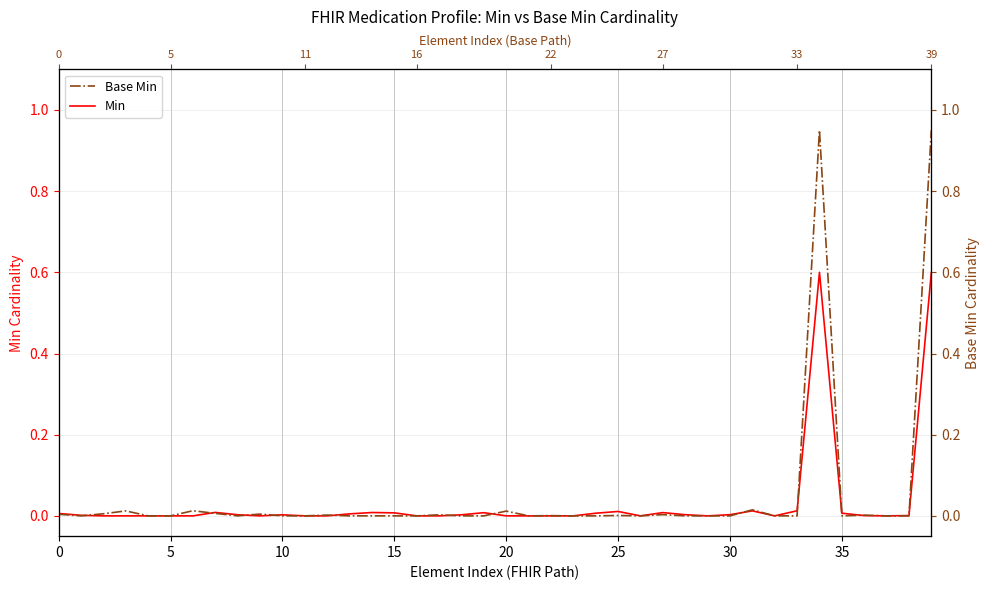

Reading left to right, extract all data points from this chart.

Min: 0.0	0.0	0.0	0.0	0.0	0.0	0.0	0.0	0.0	0.0	0.0	0.0	0.0	0.0	0.0	0.0	0.0	0.0	0.0	0.0	0.0	0.0	0.0	0.0	0.0	0.0	0.0	0.0	0.0	0.0	0.0	0.0	0.0	0.0	0.6	0.0	0.0	0.0	0.0	0.6
Base Min: 0.0	0.0	0.0	0.0	0.0	0.0	0.0	0.0	0.0	0.0	0.0	0.0	0.0	0.0	0.0	0.0	0.0	0.0	0.0	0.0	0.0	0.0	0.0	0.0	0.0	0.0	0.0	0.0	0.0	0.0	0.0	0.0	0.0	0.0	0.9	0.0	0.0	0.0	0.0	0.9